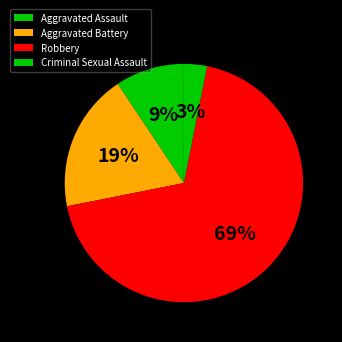

What percentage is the Aggravated Assault slice, to the nearest percent?

9%